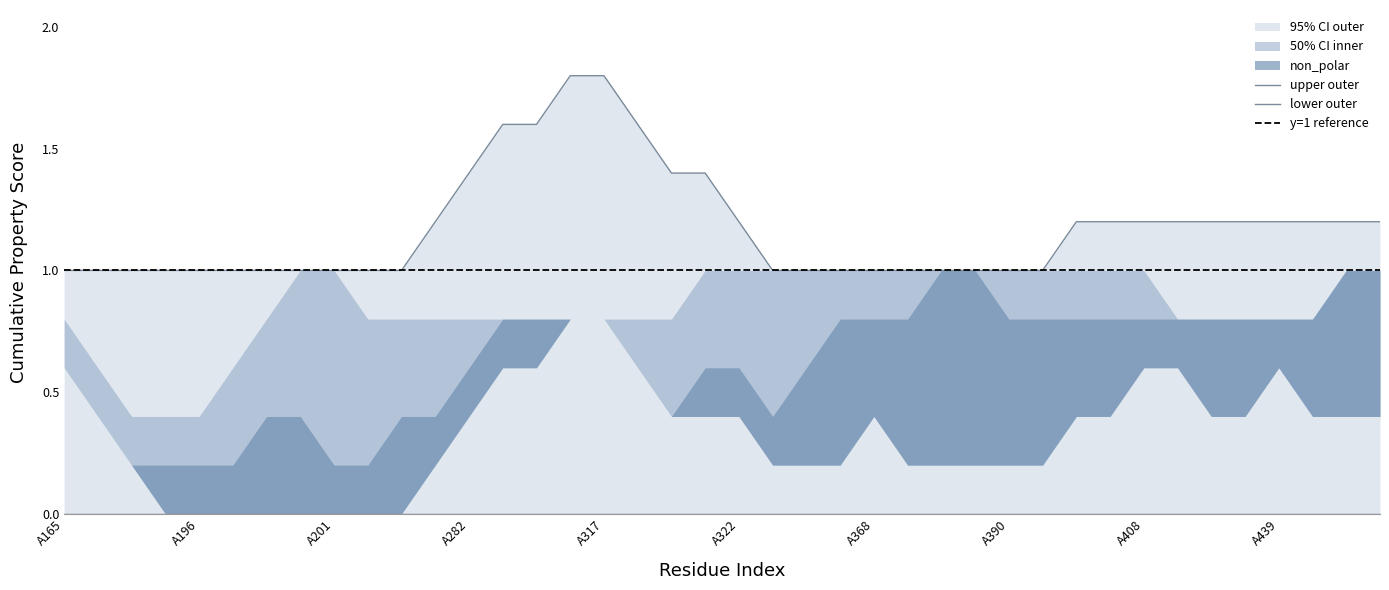

The non_polar series shows -1 at A324. True or false?

False